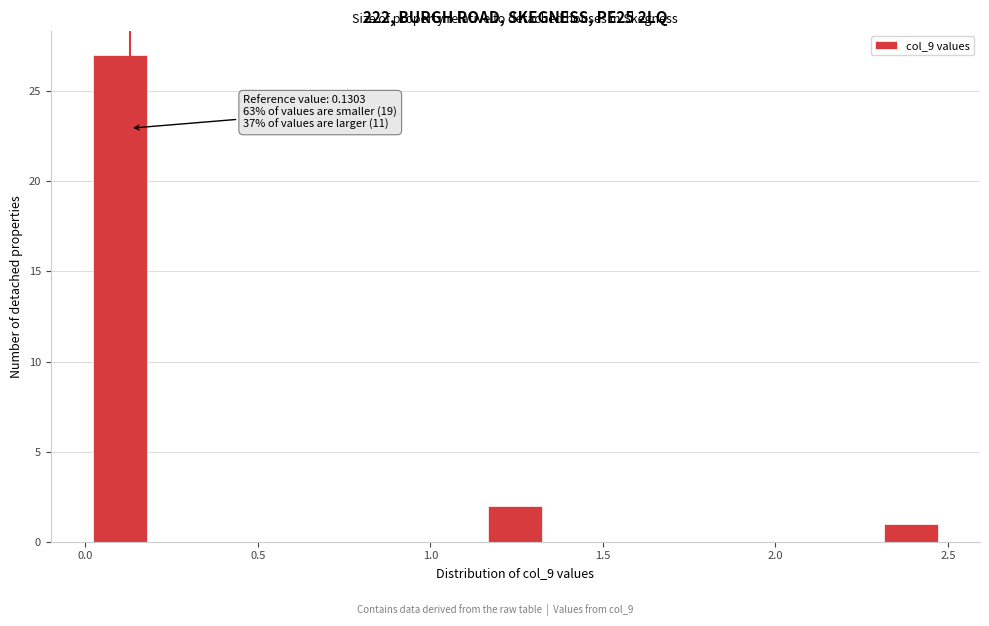

Read against the x-axis, roughly where is the centre of the tallest bar?

0.10